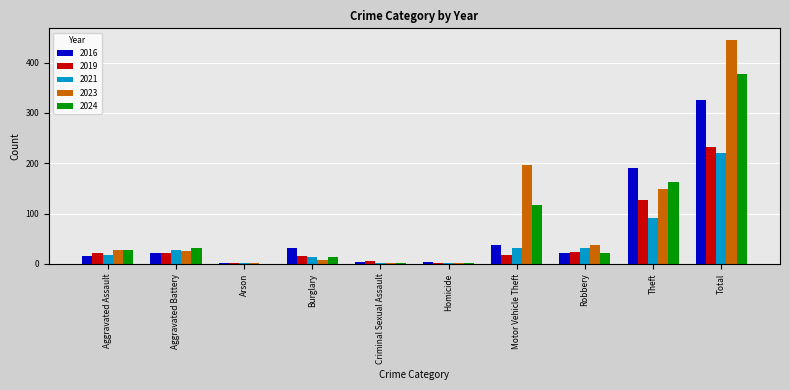

What is the average value of the 2016 series?

65